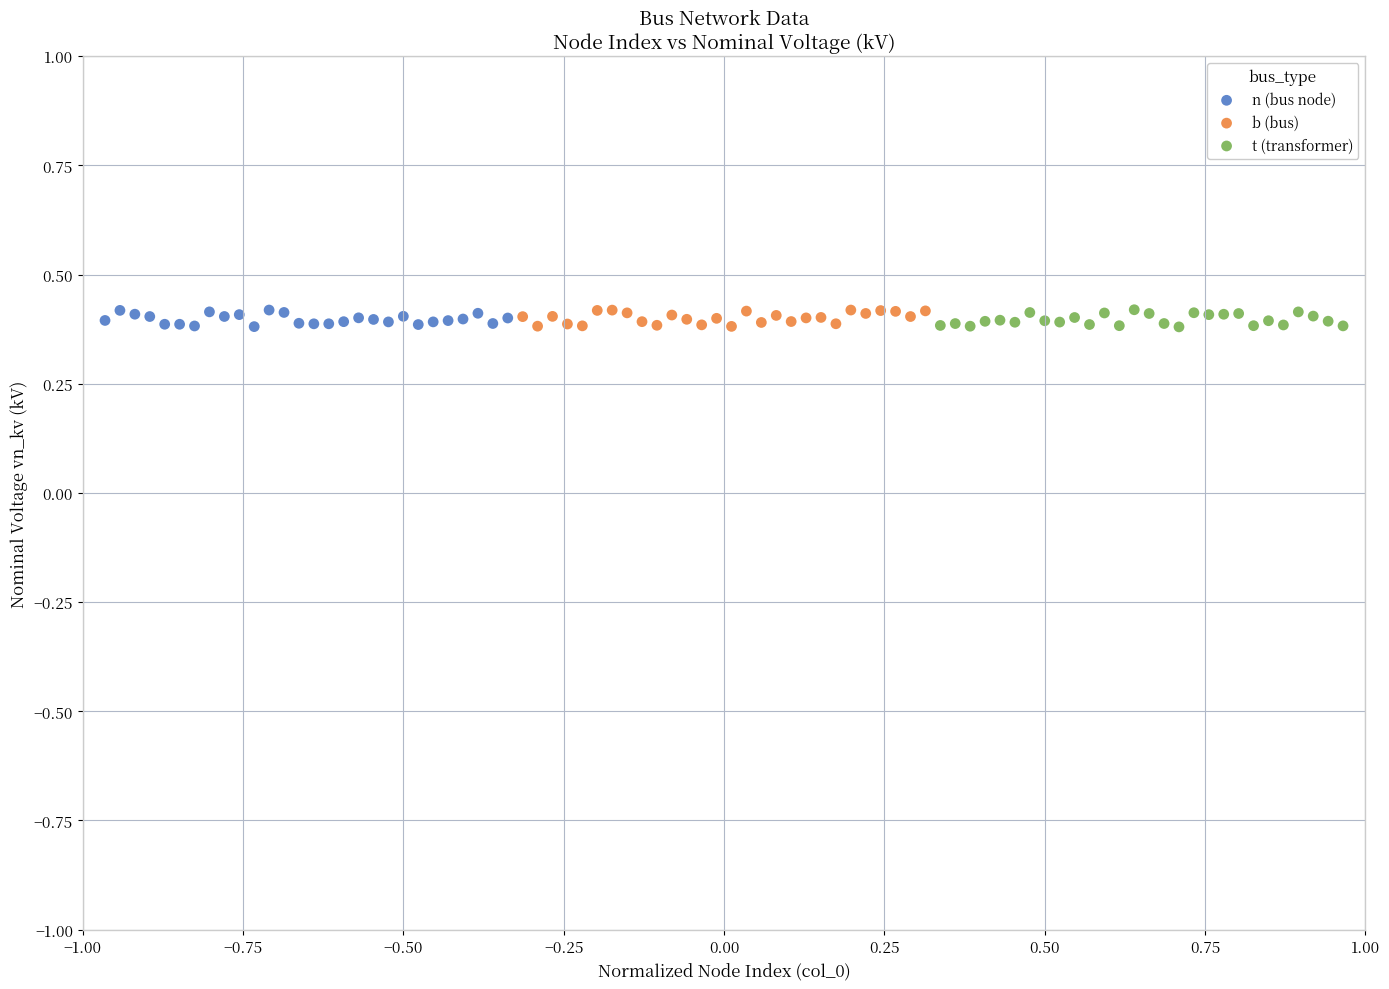

What are all the series names shown in the legend?

n (bus node), b (bus), t (transformer)